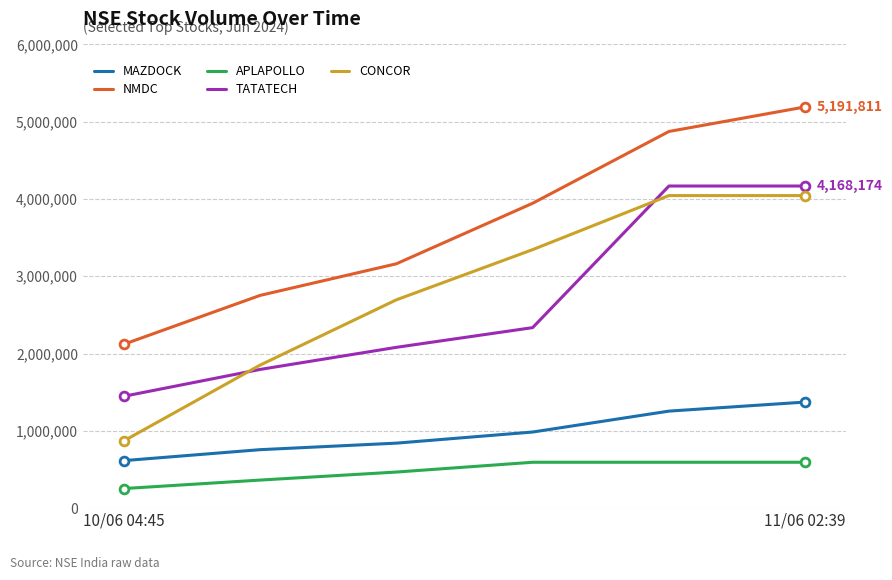

What is the lowest value of the TATATECH series?

1447221